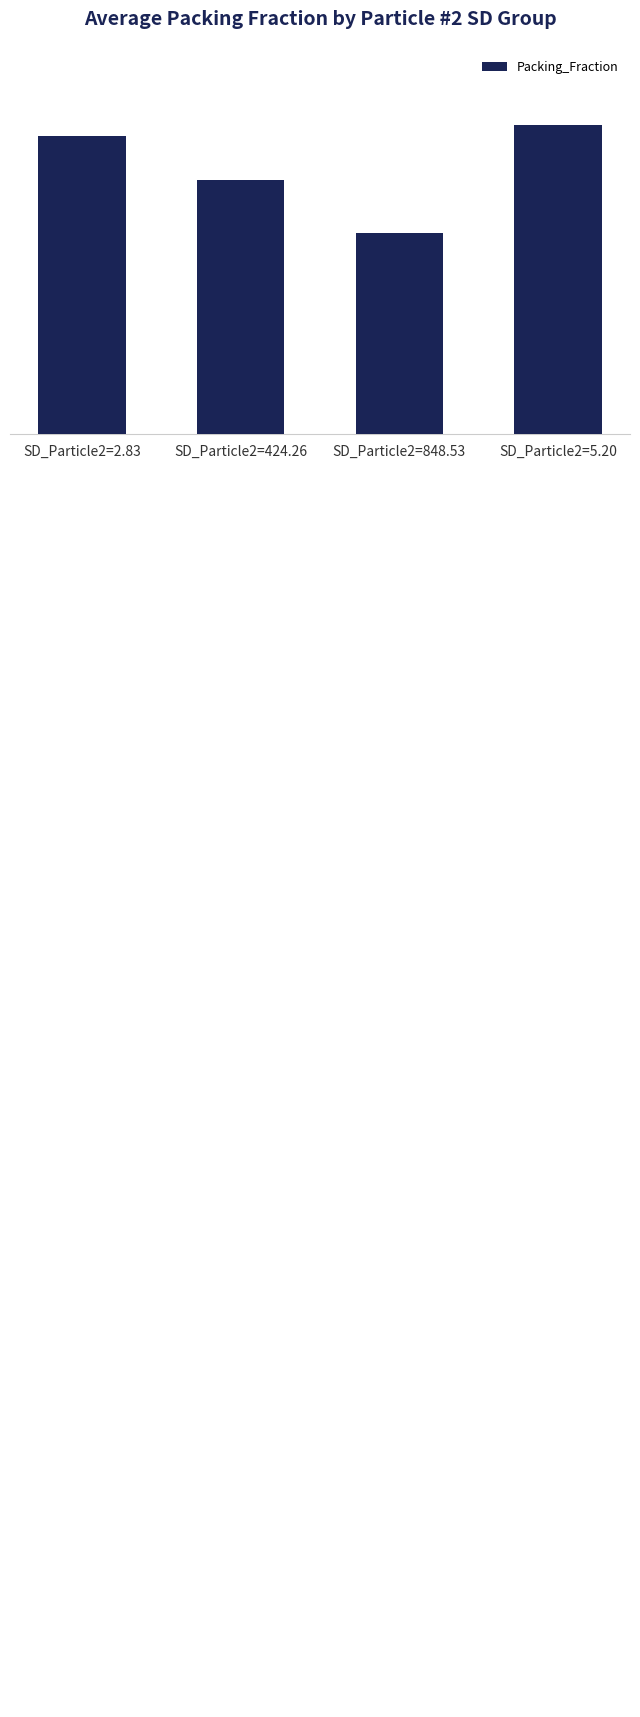

Which category has the lowest value across all series?

SD_Particle2=848.53